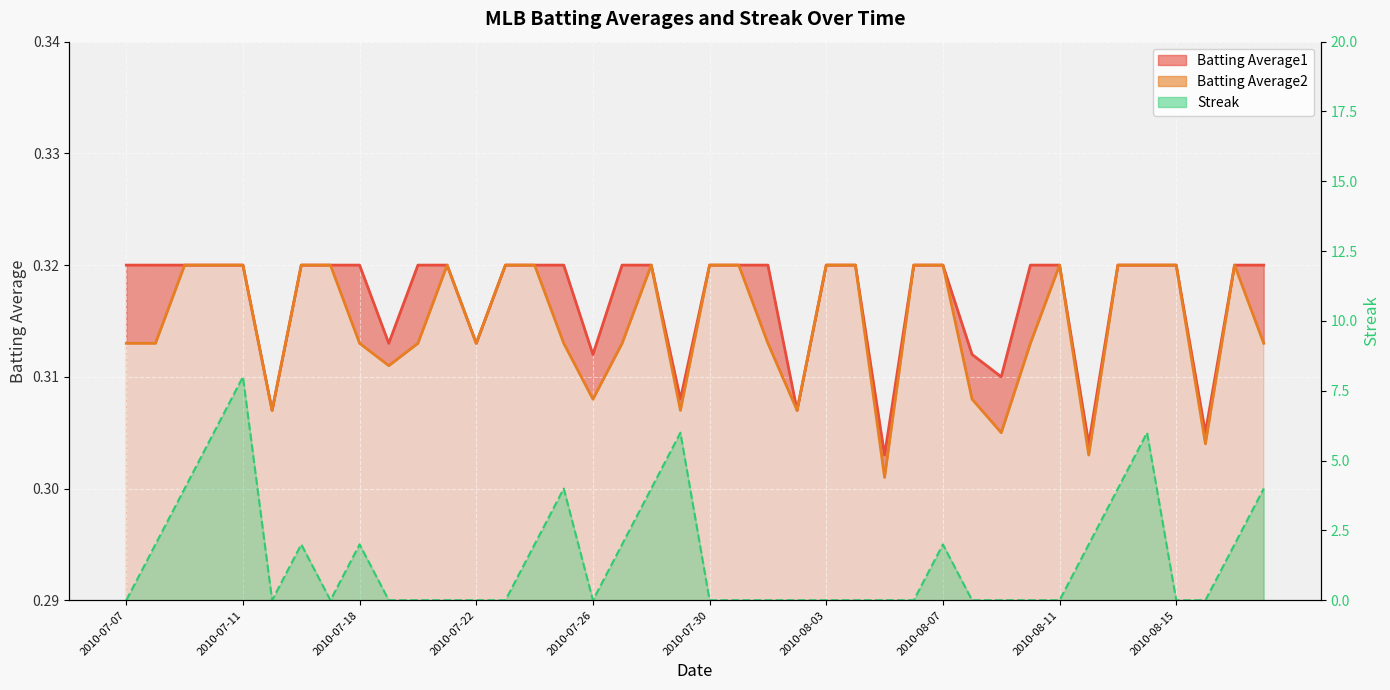

List the series in order of their peak value, highest first.

Streak, Batting Average1, Batting Average2